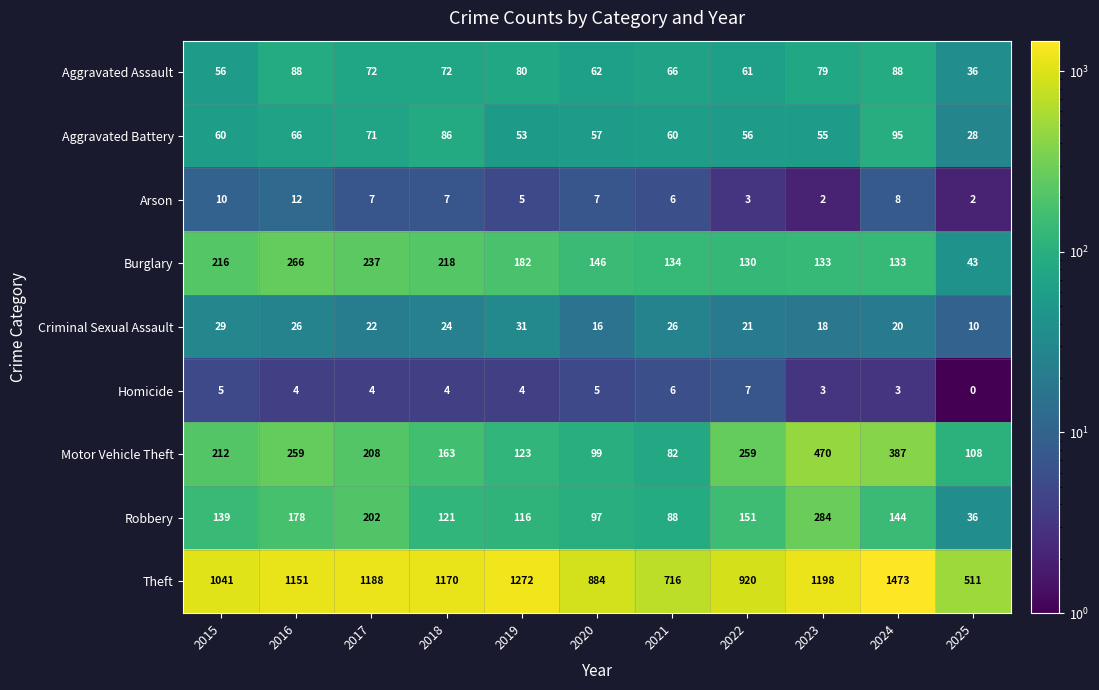

What is the difference between the highest and lowest values at 2016?

1147